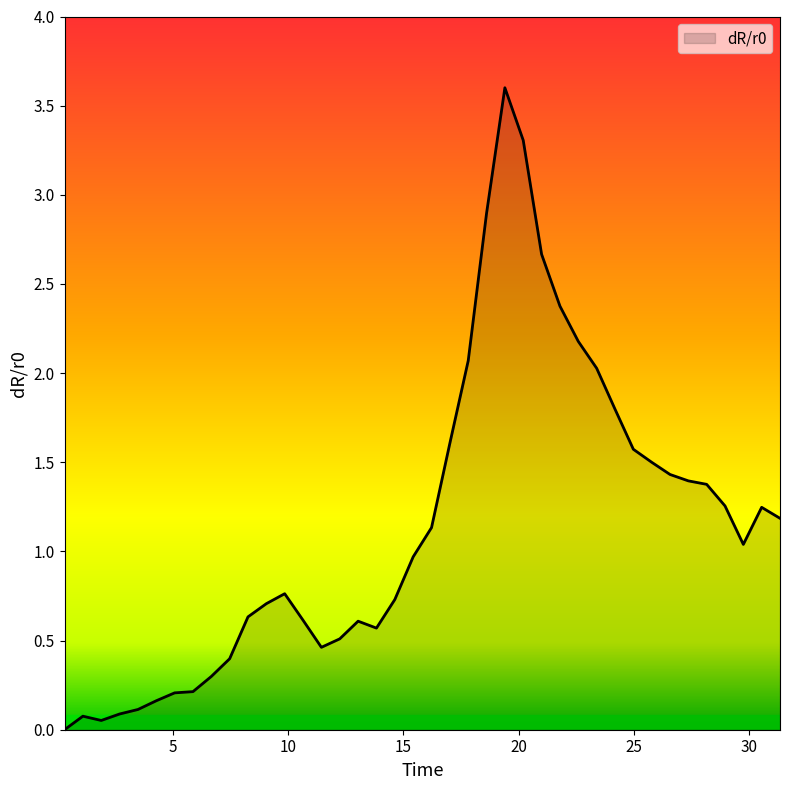

What is the difference between the maximum and minimum values?

3.6